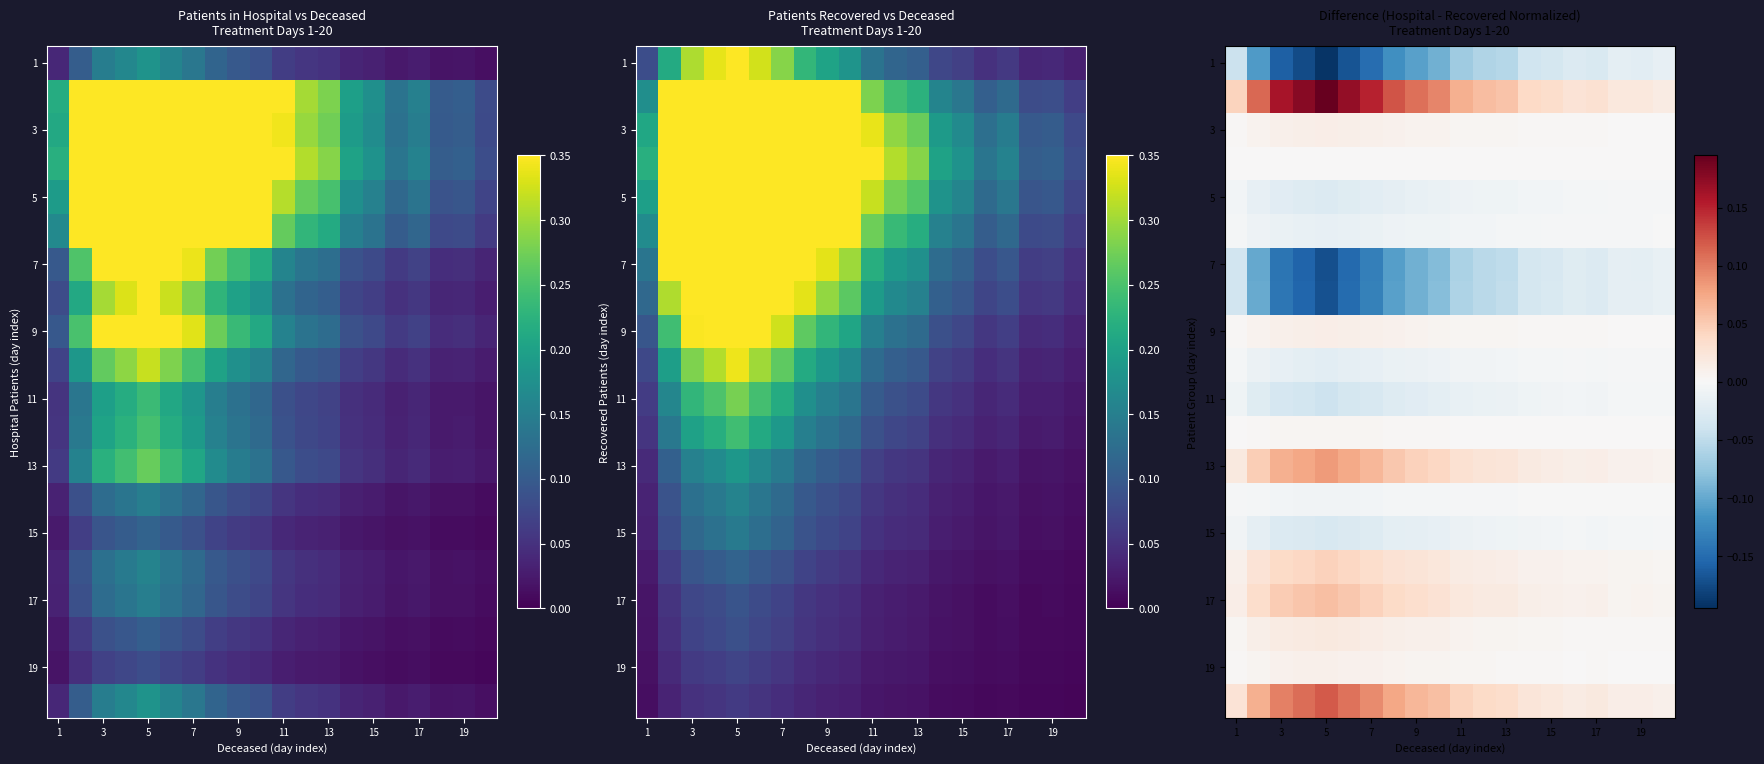

Which has a higher value, 15 or 19?

19